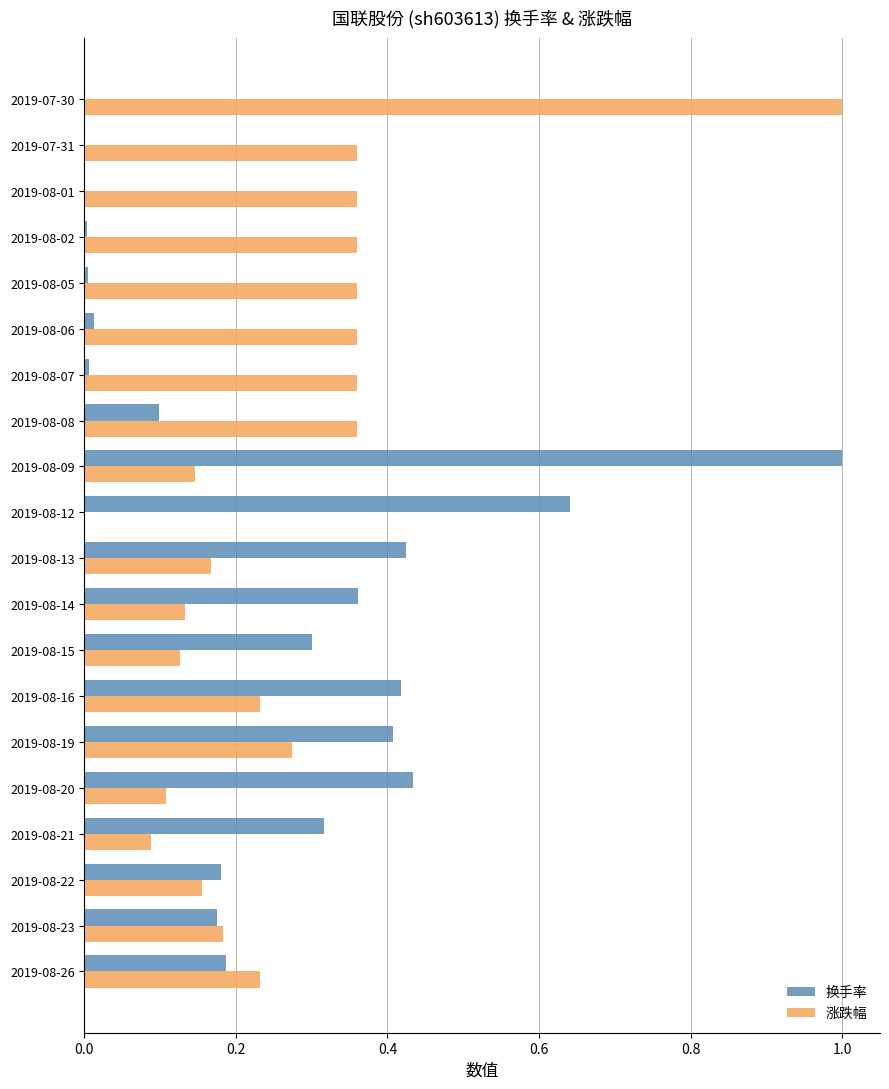

Is the value of 涨跌幅 at 2019-08-08 greater than the value of 换手率 at 2019-08-26?

Yes